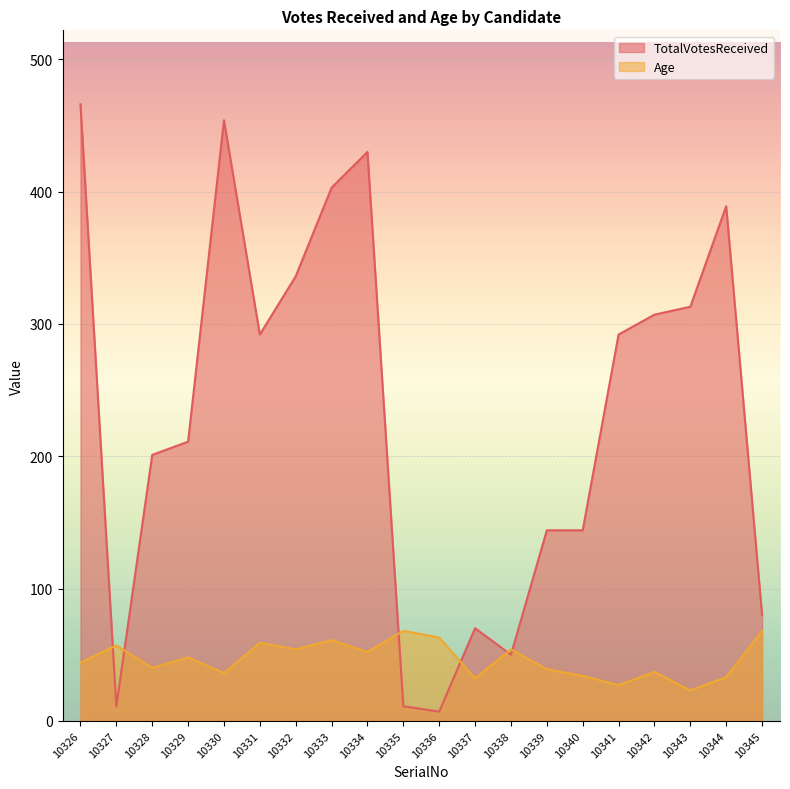

List the labels in order of TotalVotesReceived value, largest first.

10326, 10330, 10334, 10333, 10344, 10332, 10343, 10342, 10331, 10341, 10329, 10328, 10339, 10340, 10345, 10337, 10338, 10327, 10335, 10336